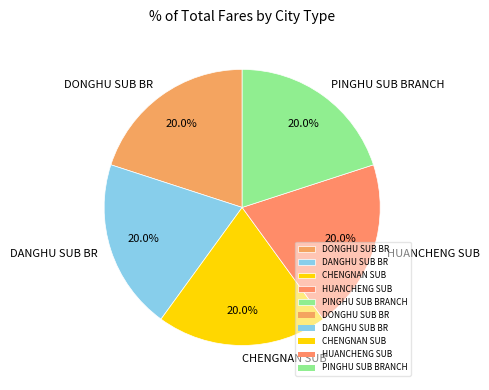

What is the ratio of the value at PINGHU SUB BRANCH to the value at HUANCHENG SUB?

1.0